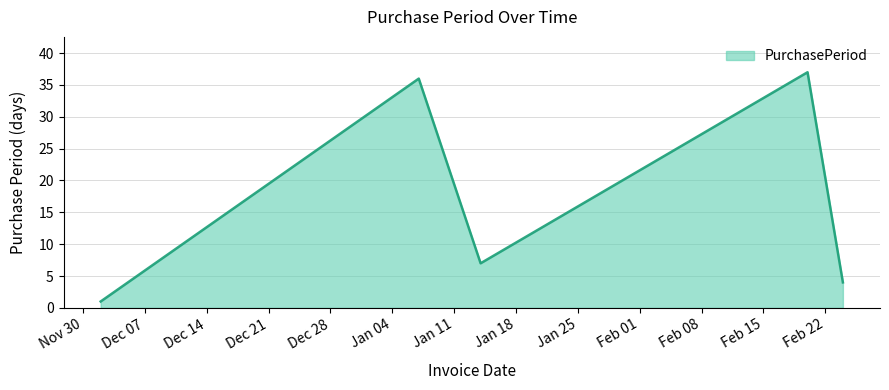

What is the sum of all values?

85